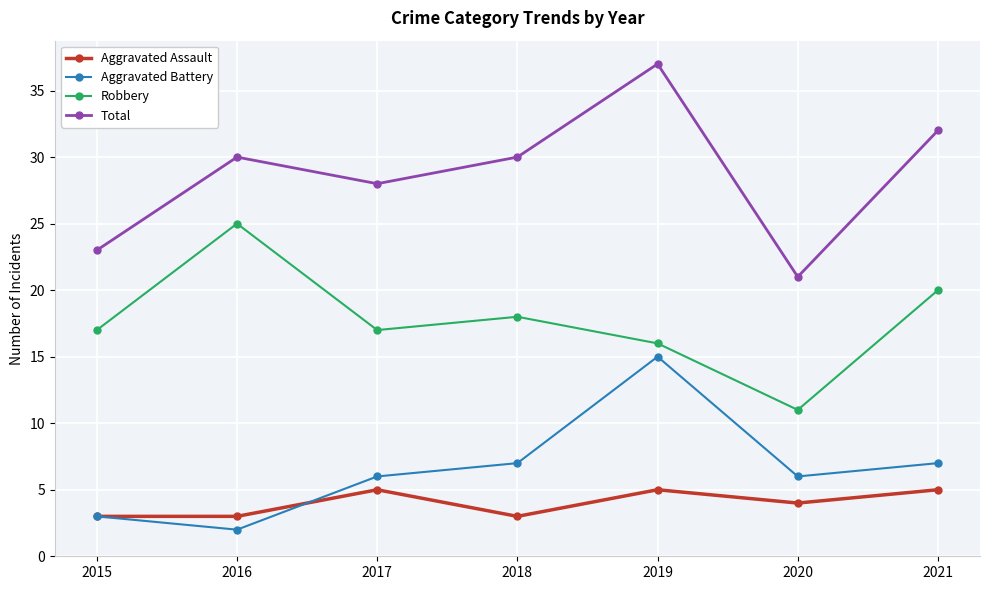

Reading left to right, list all the values displayed in this chart.

Aggravated Assault: 3	3	5	3	5	4	5
Aggravated Battery: 3	2	6	7	15	6	7
Robbery: 17	25	17	18	16	11	20
Total: 23	30	28	30	37	21	32